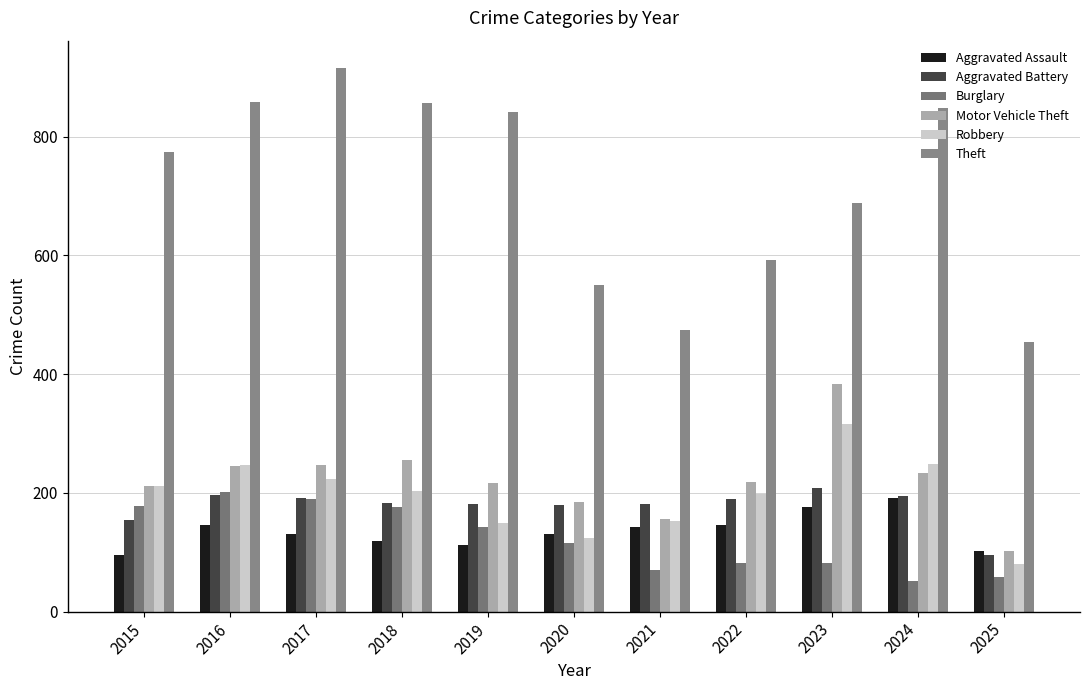

What is the spread (max minus min) of values at 2018?

737